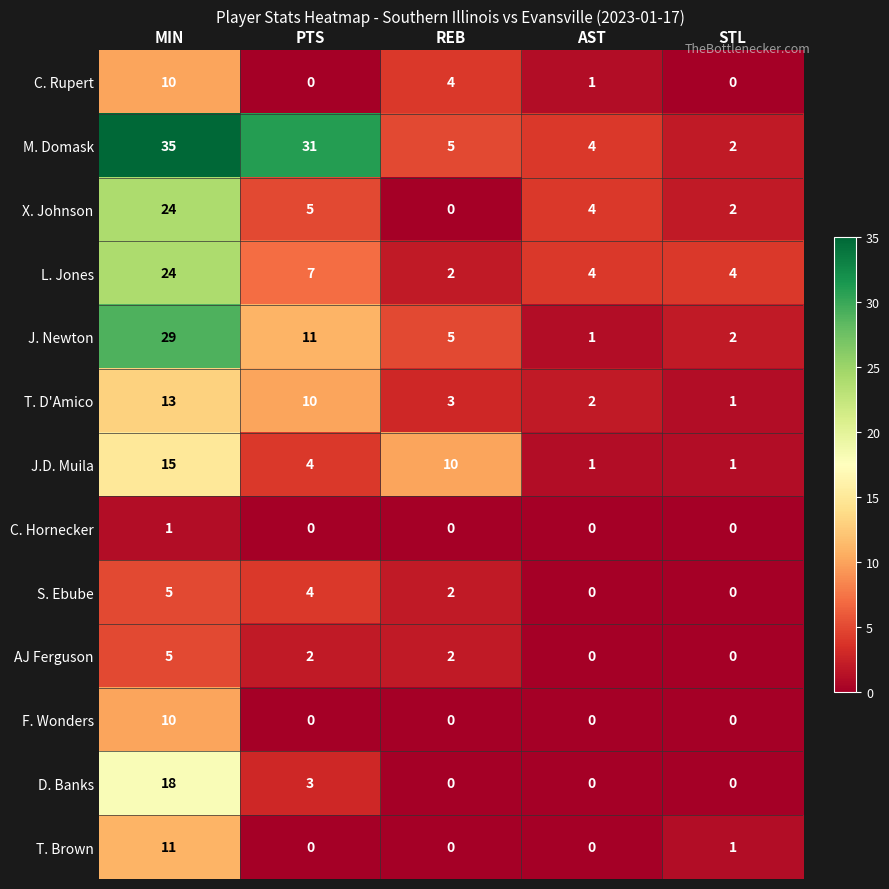

At which category is the sum across all series the highest?

MIN